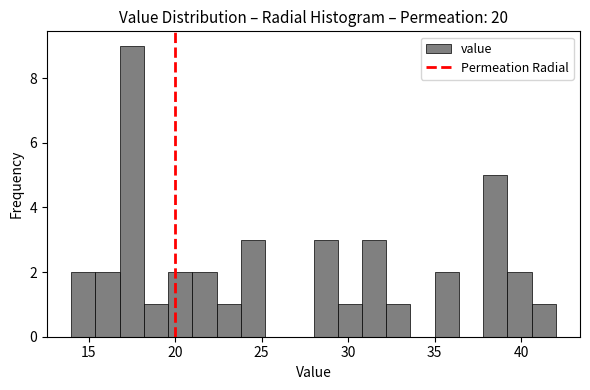

Around what value on the x-axis is the tallest bar? Give the approximate position of its centre, as read against the axis.

17.5